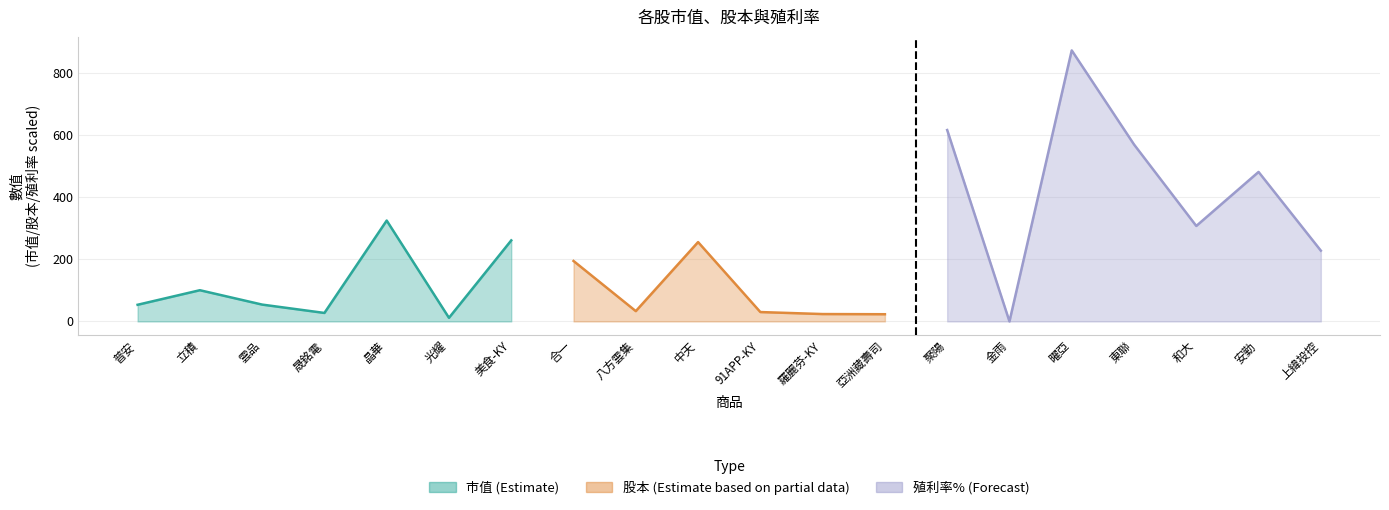

What are all the series names shown in the legend?

市值, 股本, 殖利率%